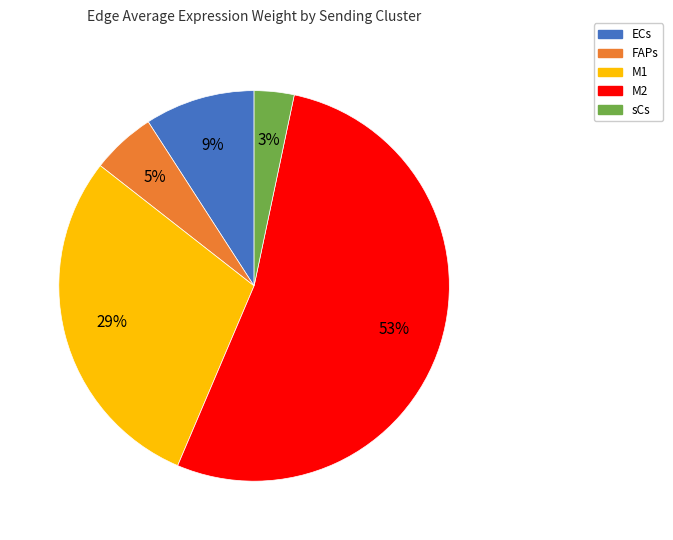

Rank the categories by value from highest to lowest.

M2, M1, ECs, FAPs, sCs